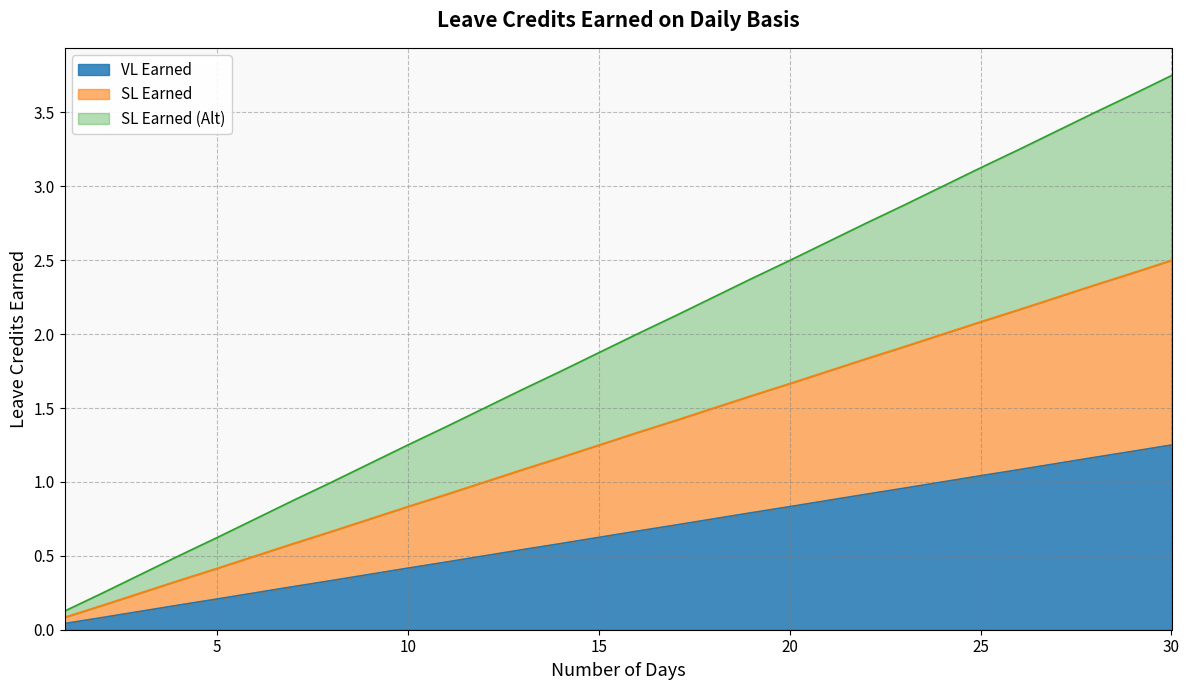

At which label does VL Earned reach its peak?

30